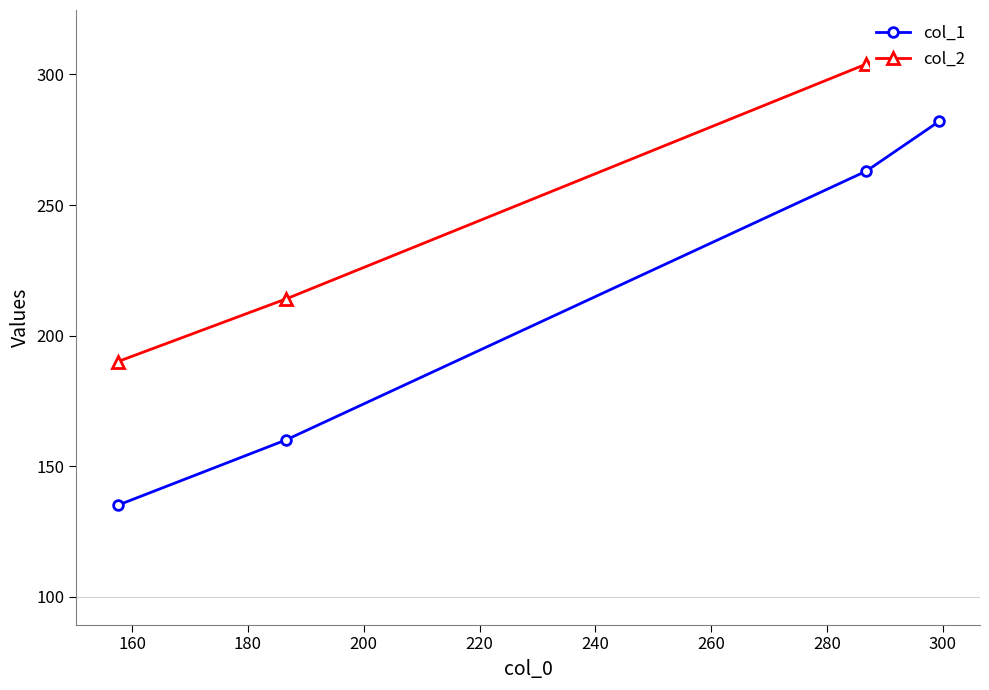

How many data points in col_1 are less than 263?

2